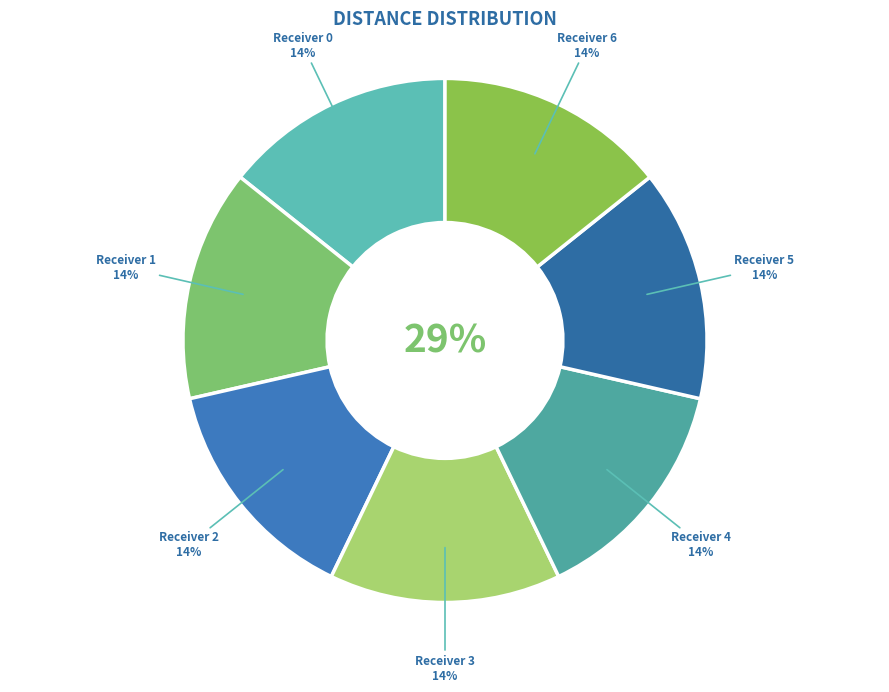

Does Receiver 4 represent more than half of the total?

No